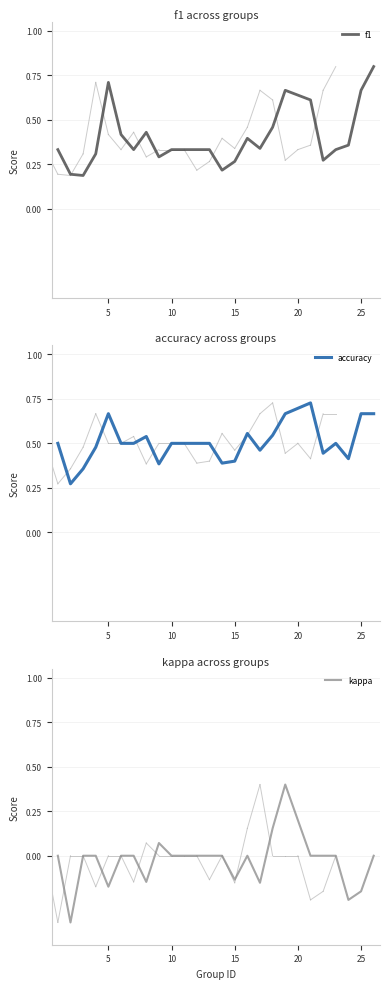

What is the difference between the kappa values at 19 and 21?

0.2